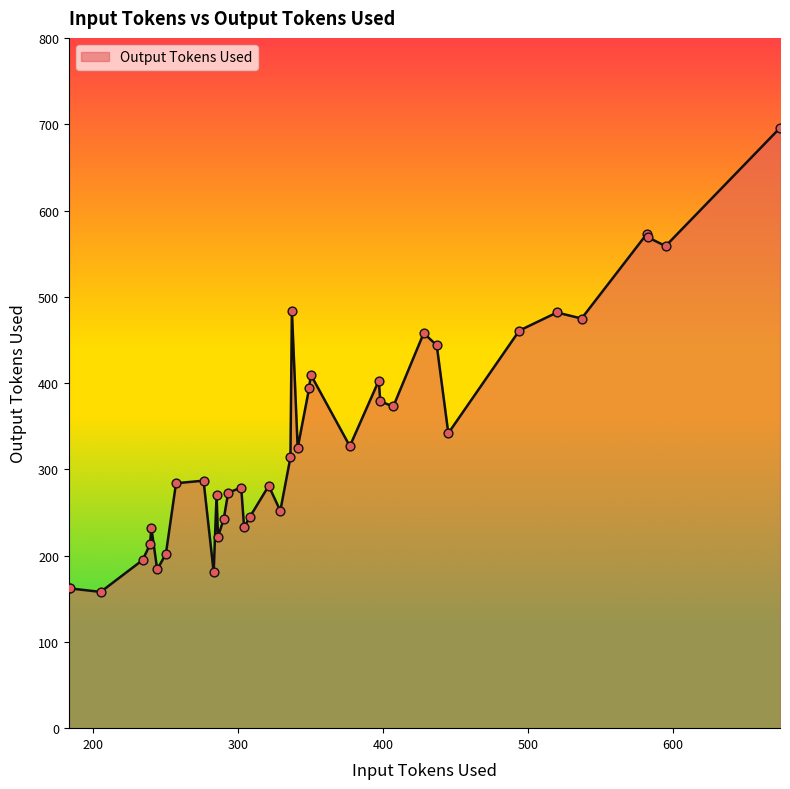

What is the difference between the maximum and minimum values?

538